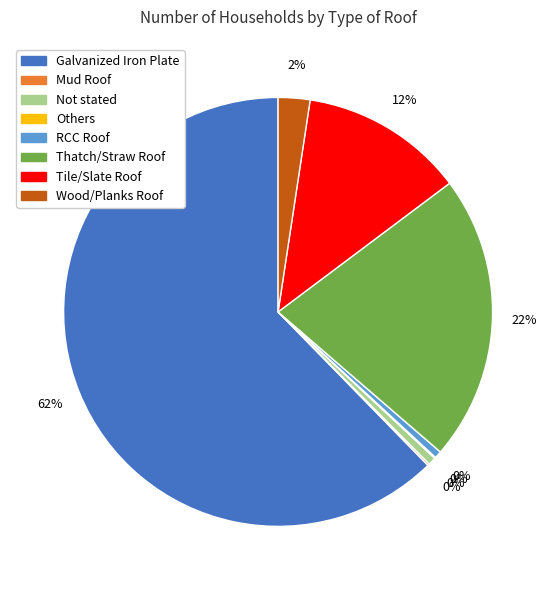

Which slice is the largest?

Galvanized Iron Plate